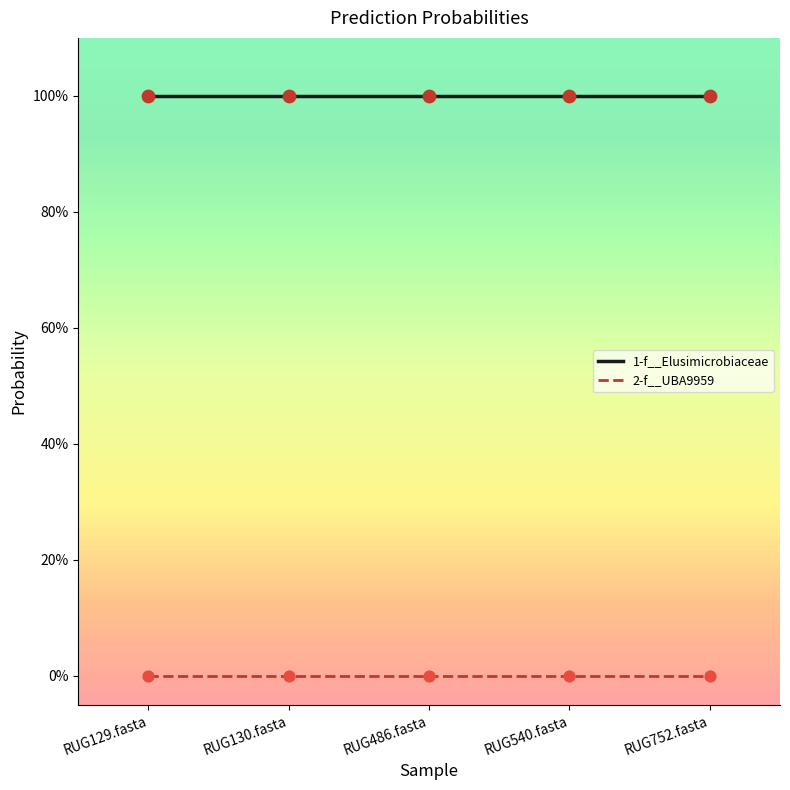

Is this an area chart (filled region under the line)?

No